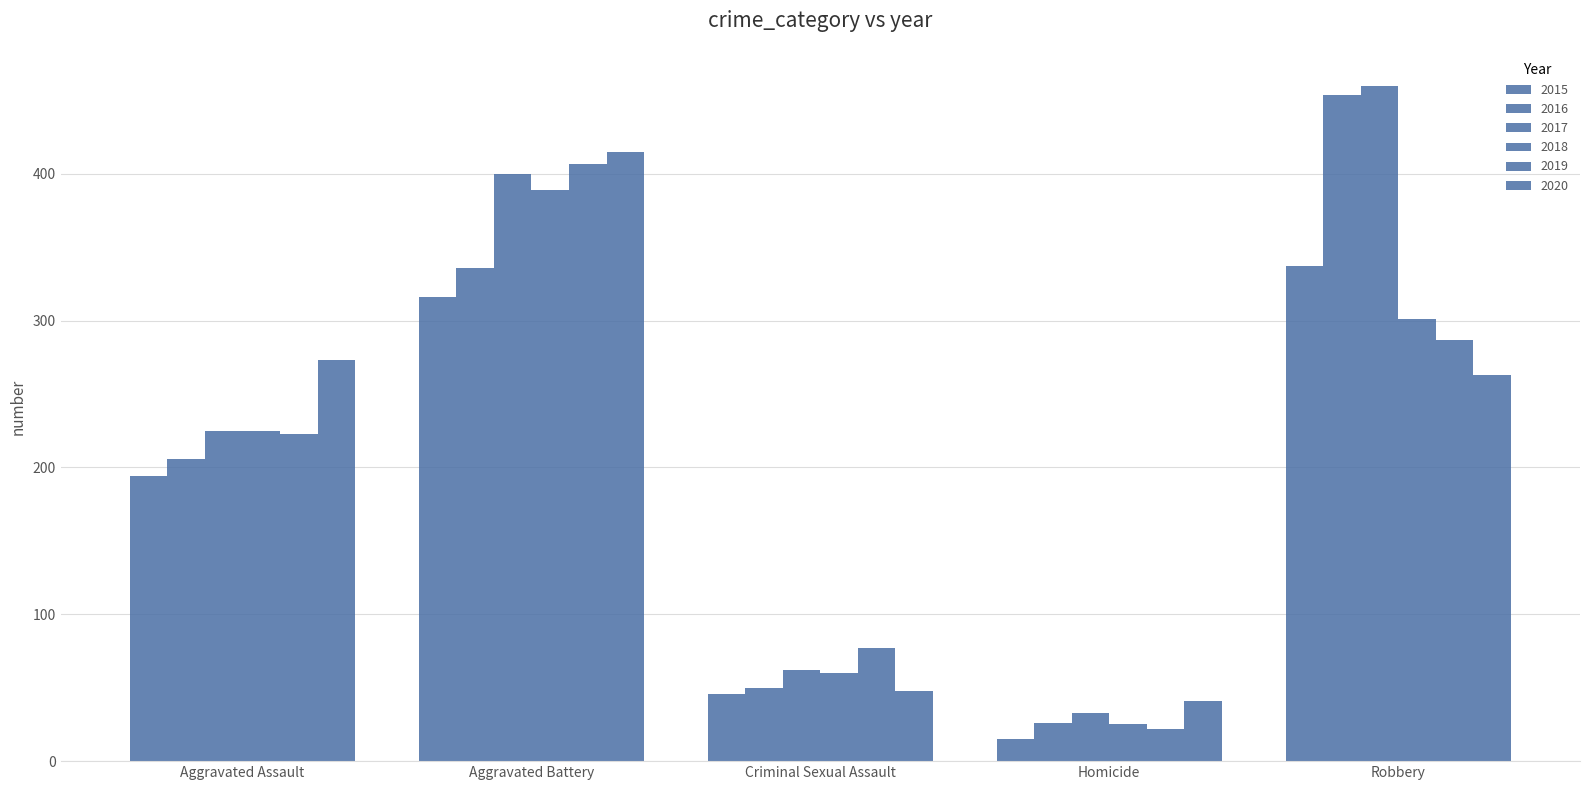

What is the label of the 5th bar from the right?

Aggravated Assault